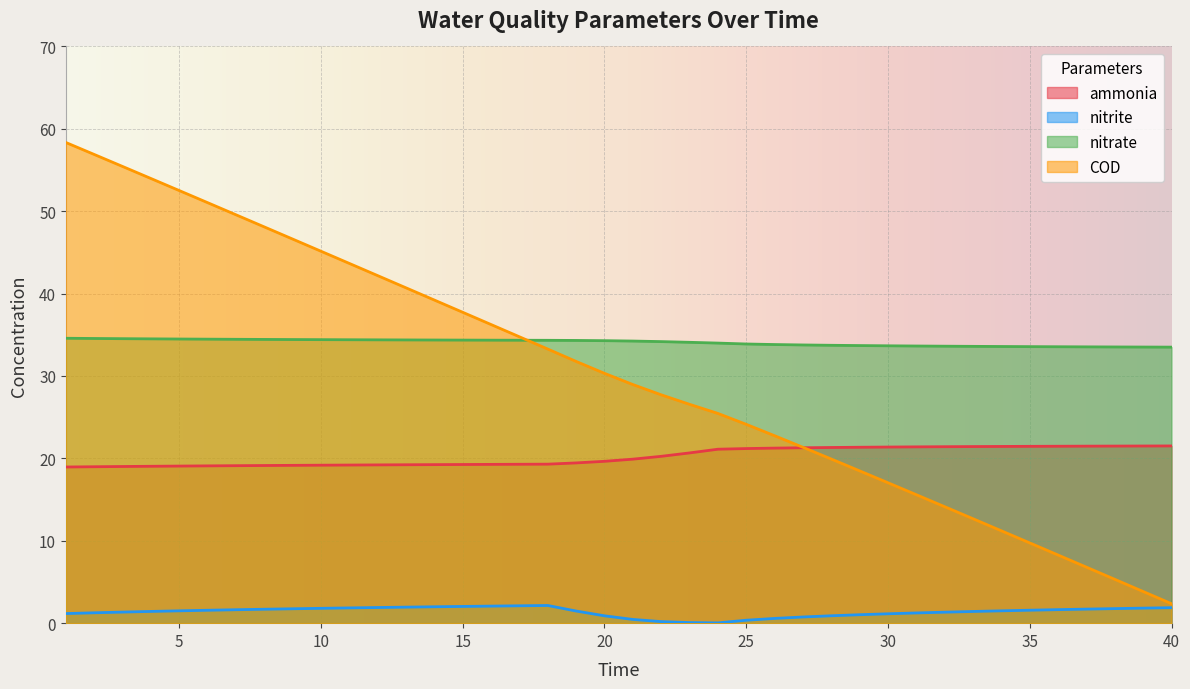

True or false: nitrate has a value of 34.6 at 1.

True